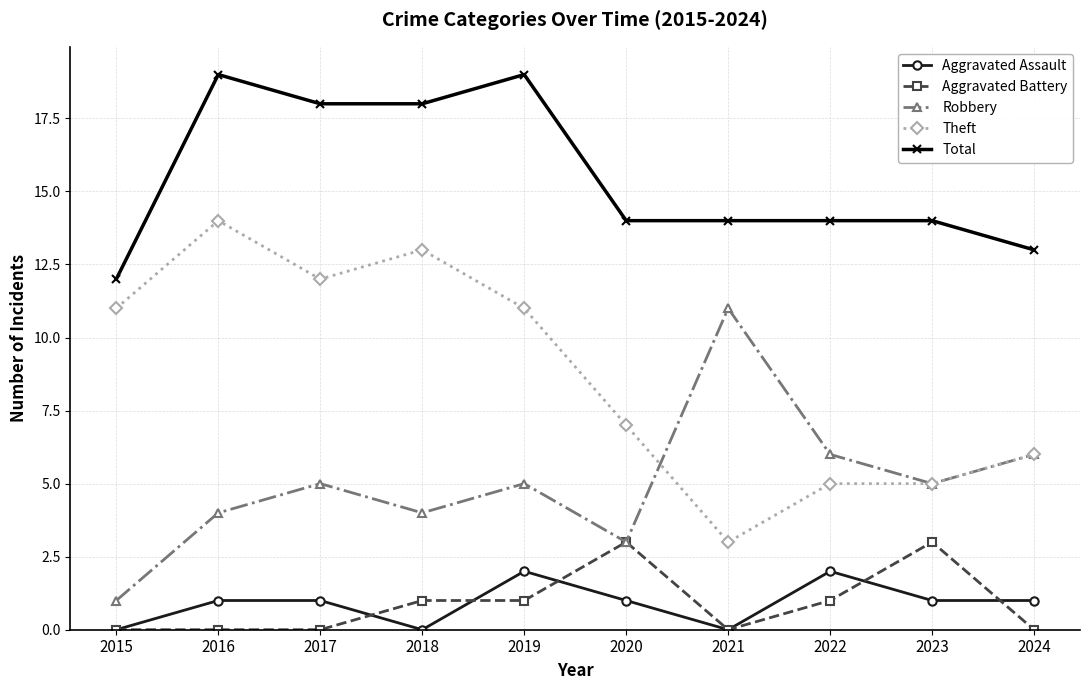

Count the number of categories in the chart.

10